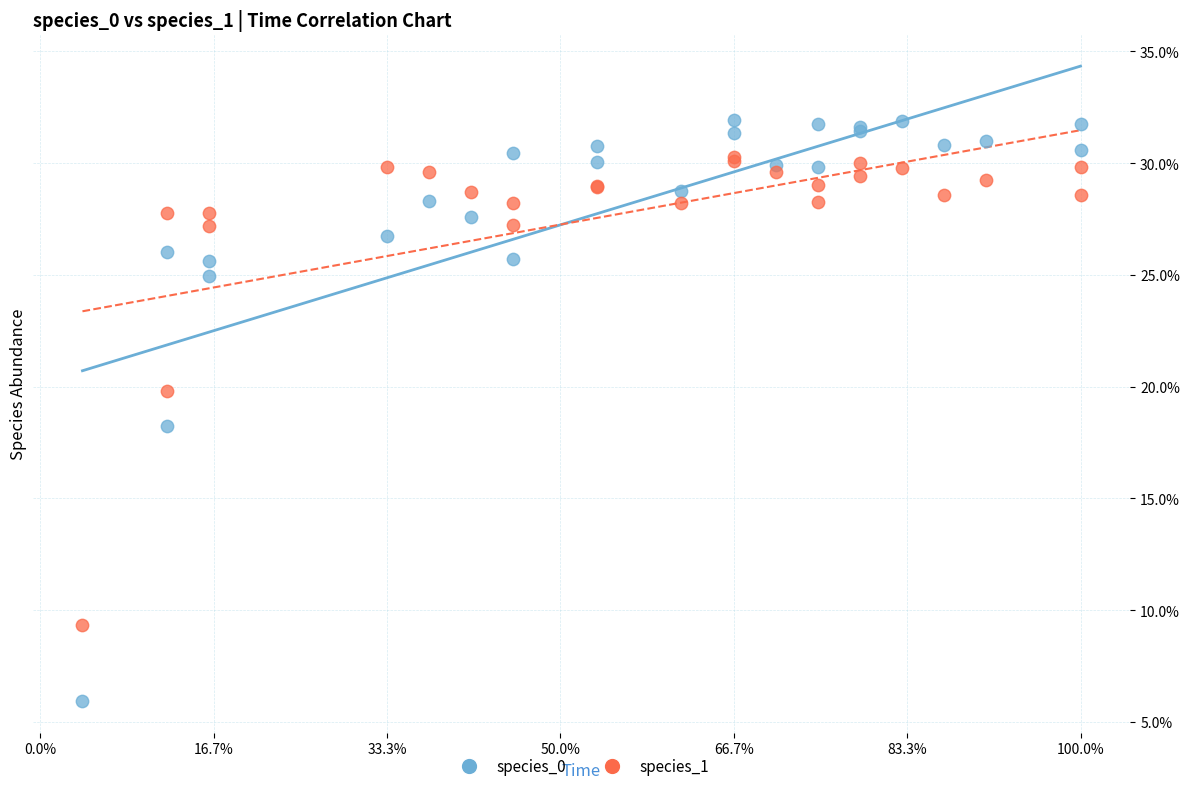

What are all the series names shown in the legend?

species_0, species_1